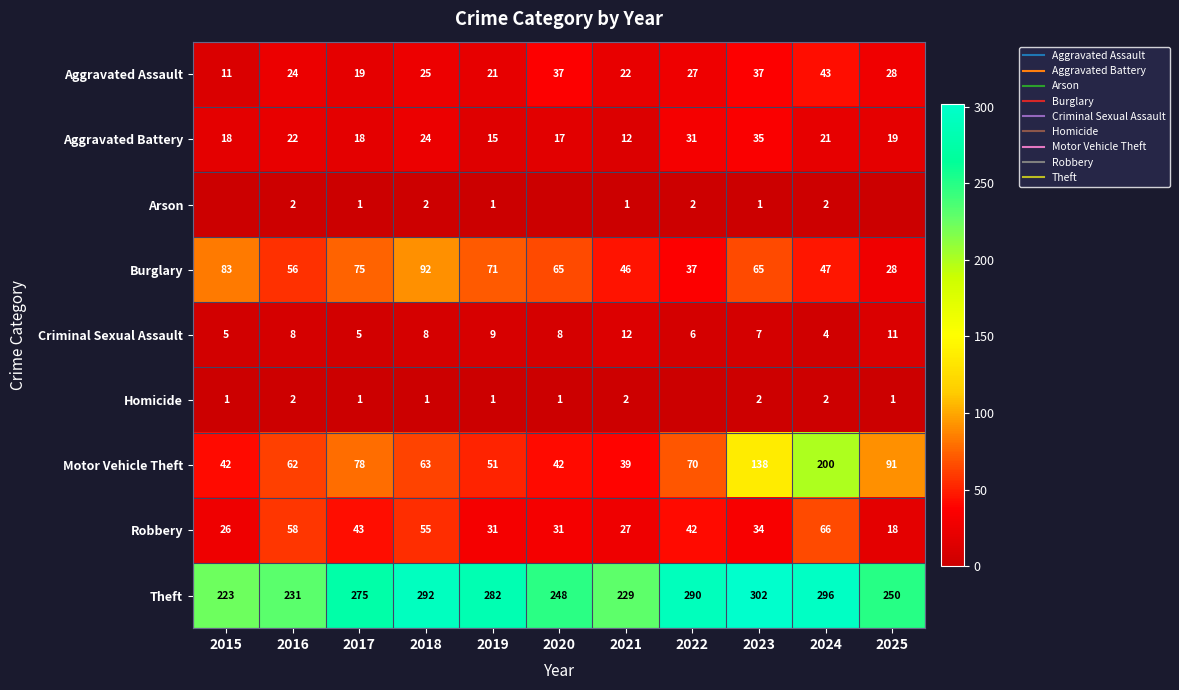

What is the maximum value shown in the chart?

302